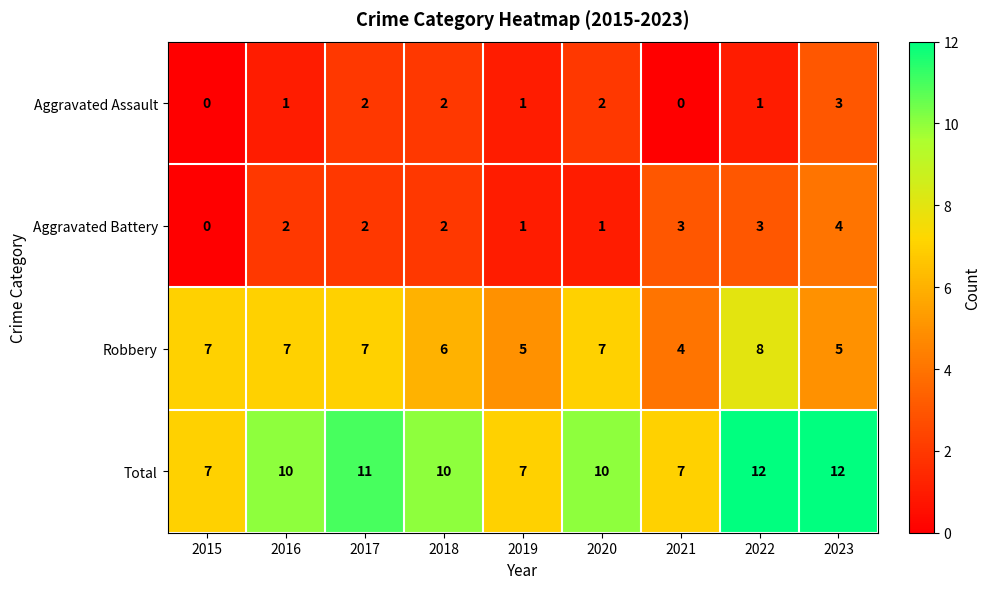

The value of Aggravated Battery at 2018 is 1. True or false?

False